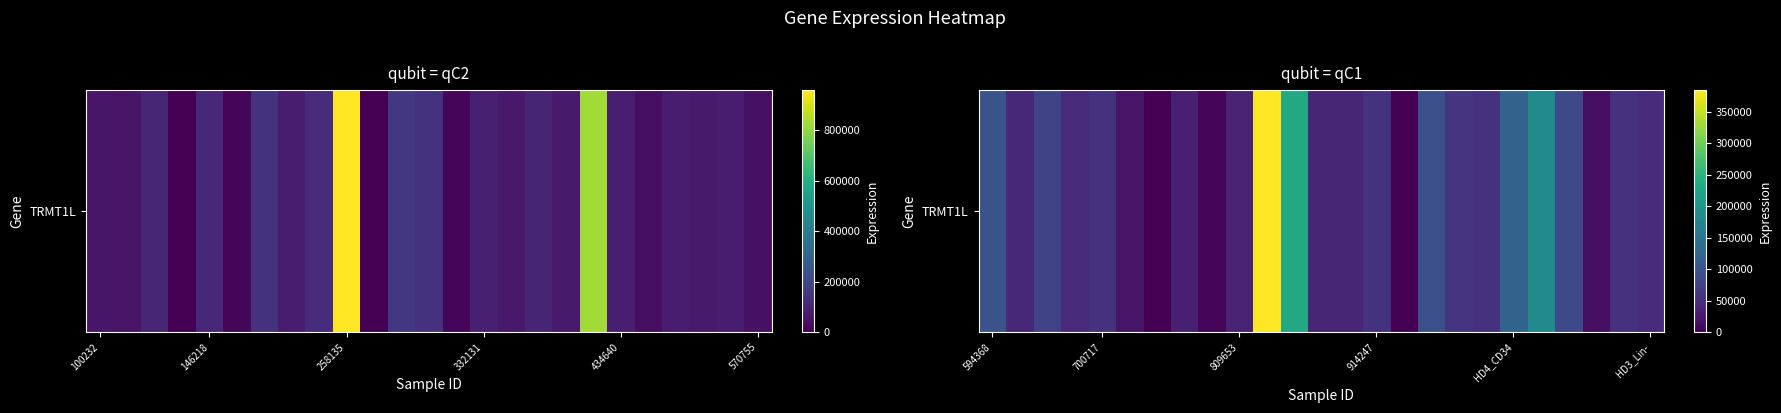

What is the average value?

75630